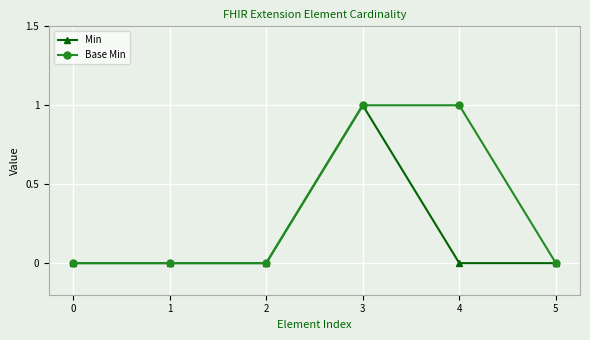

Reading left to right, what are all the values shown in this chart?

Min: 0	0	0	1	0	0
Base Min: 0	0	0	1	1	0